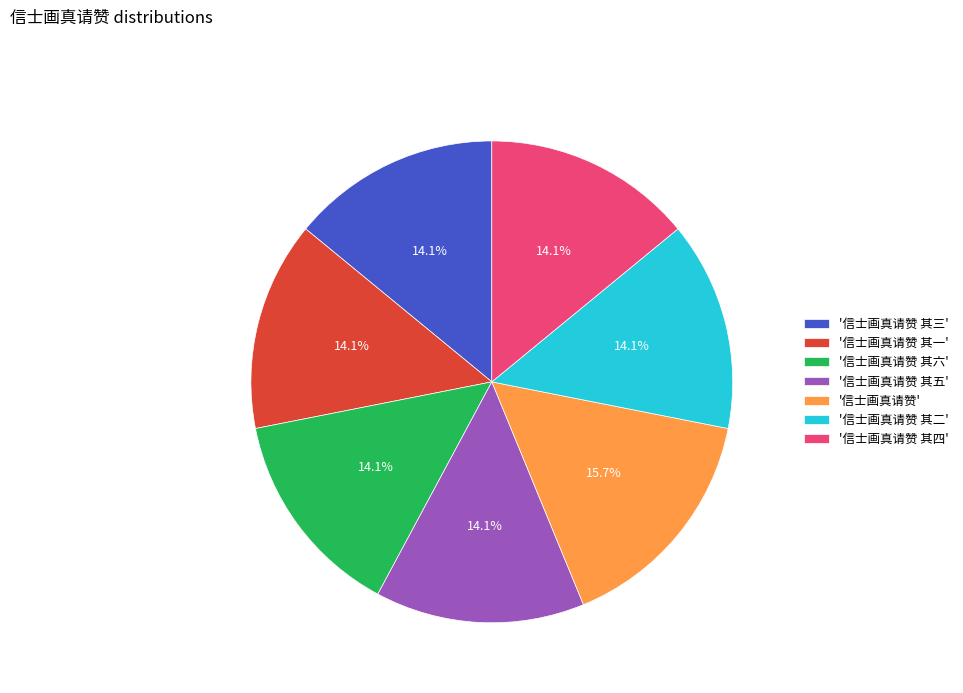

Does '信士画真请赞 其五' represent more than half of the total?

No